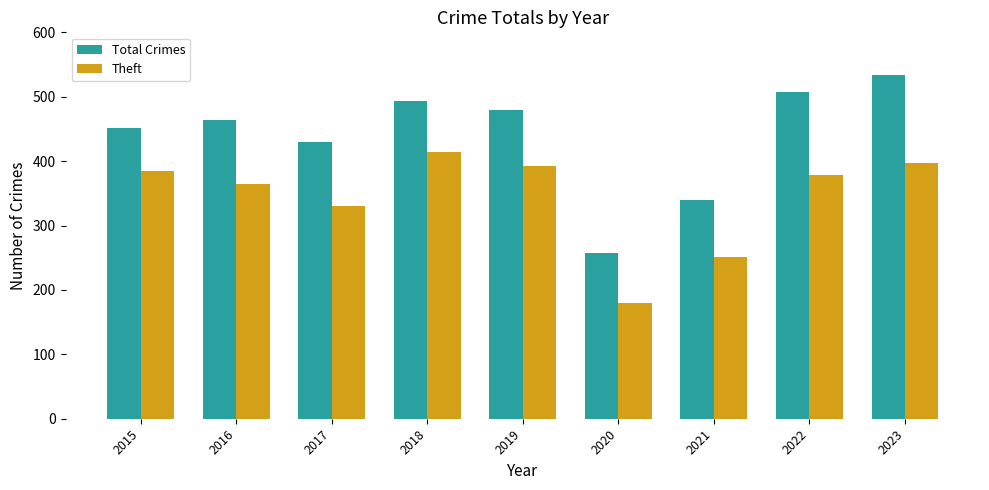

What is the value of the Total Crimes bar at the 7th from the left?

340